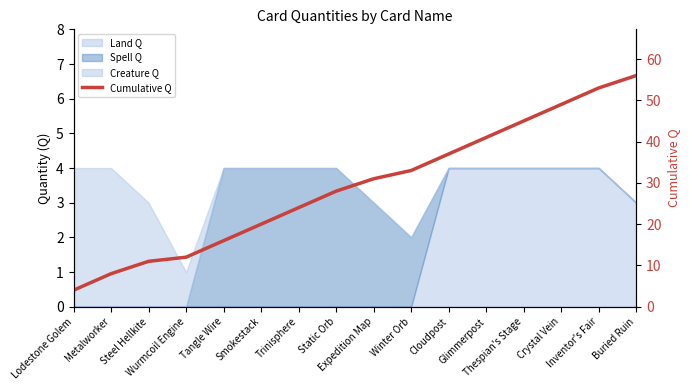

Approximately how many times larger is the value at Crystal Vein compared to Winter Orb?

1.5